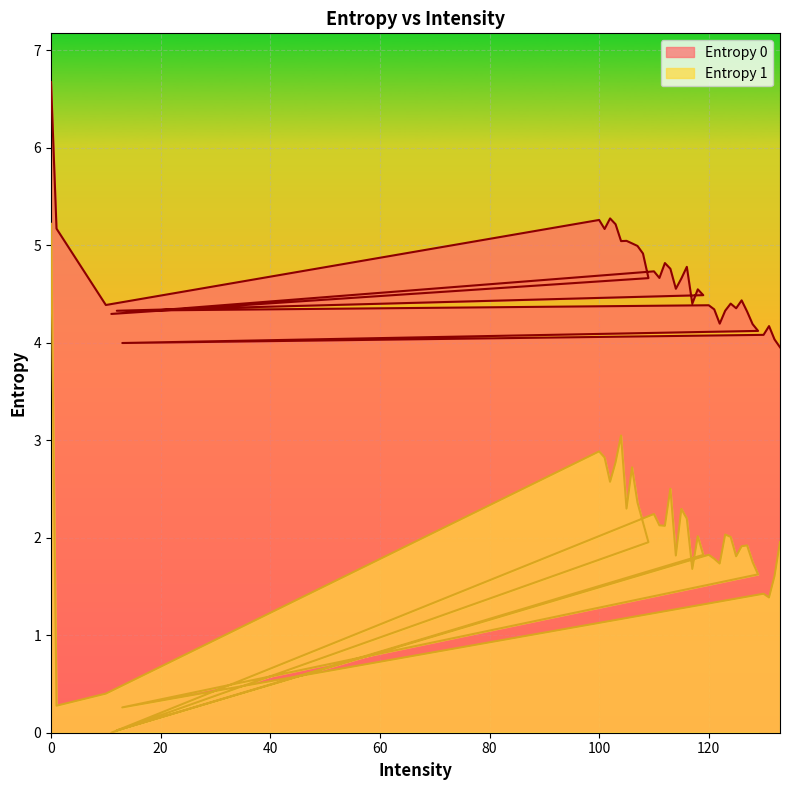

What is the label of the 27th point from the right?

11